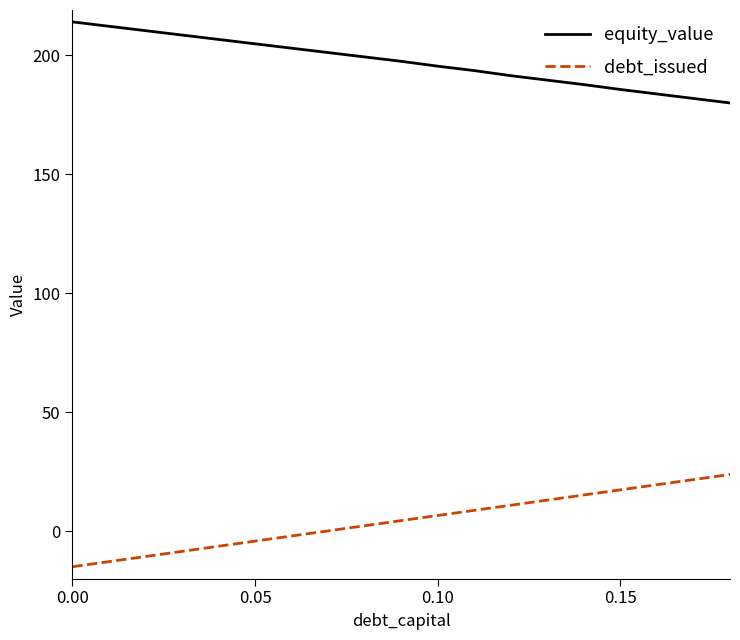

What is the difference between the maximum and minimum values in the debt_issued series?

38.8